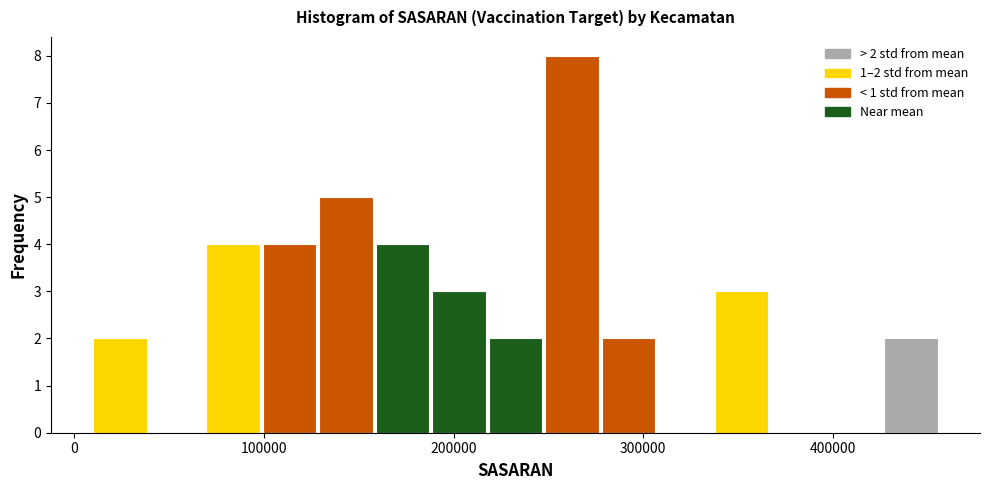

Around what value on the x-axis is the tallest bar? Give the approximate position of its centre, as read against the axis.

260000